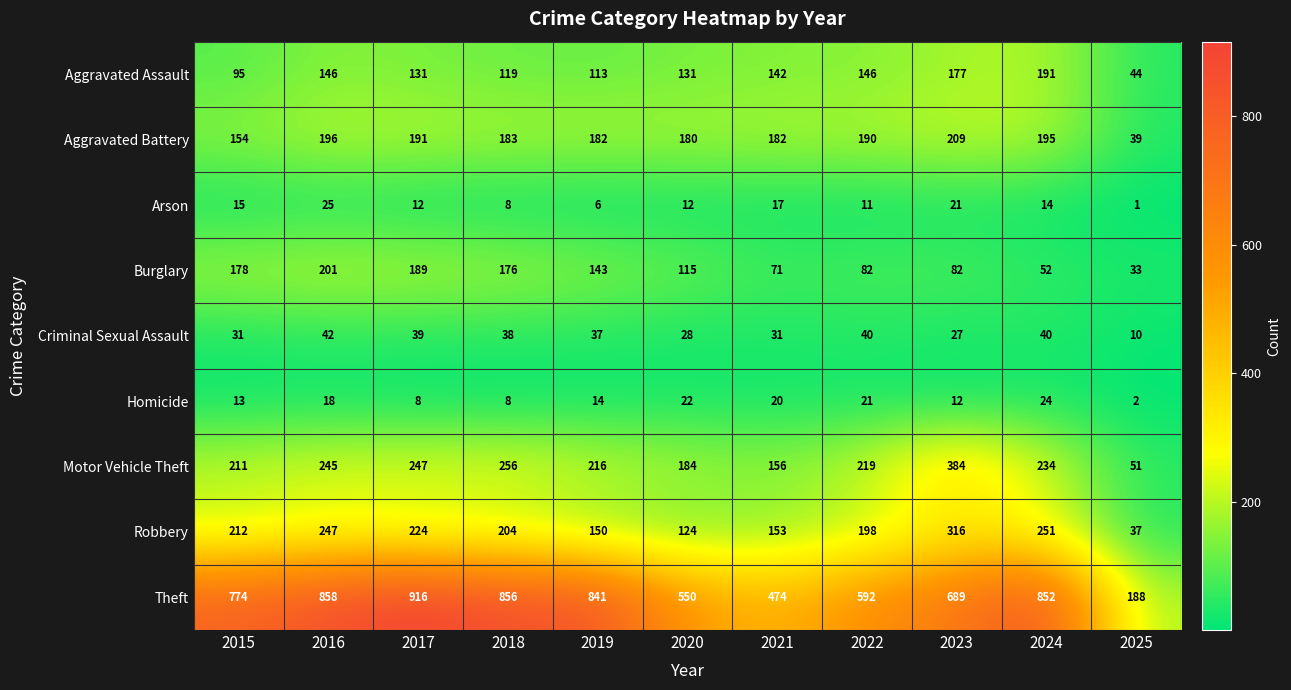

What is the total value across all series at 2022?

1499